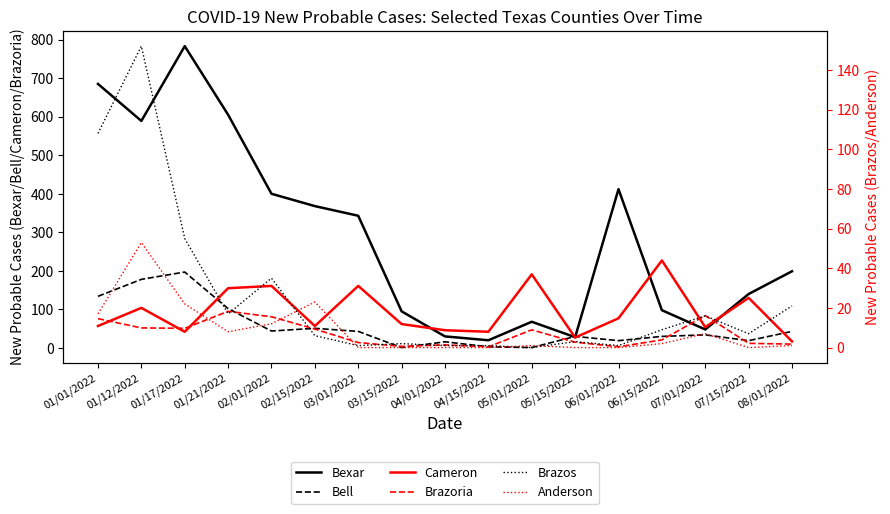

True or false: Anderson has more than 2 points higher than both neighbors.

True